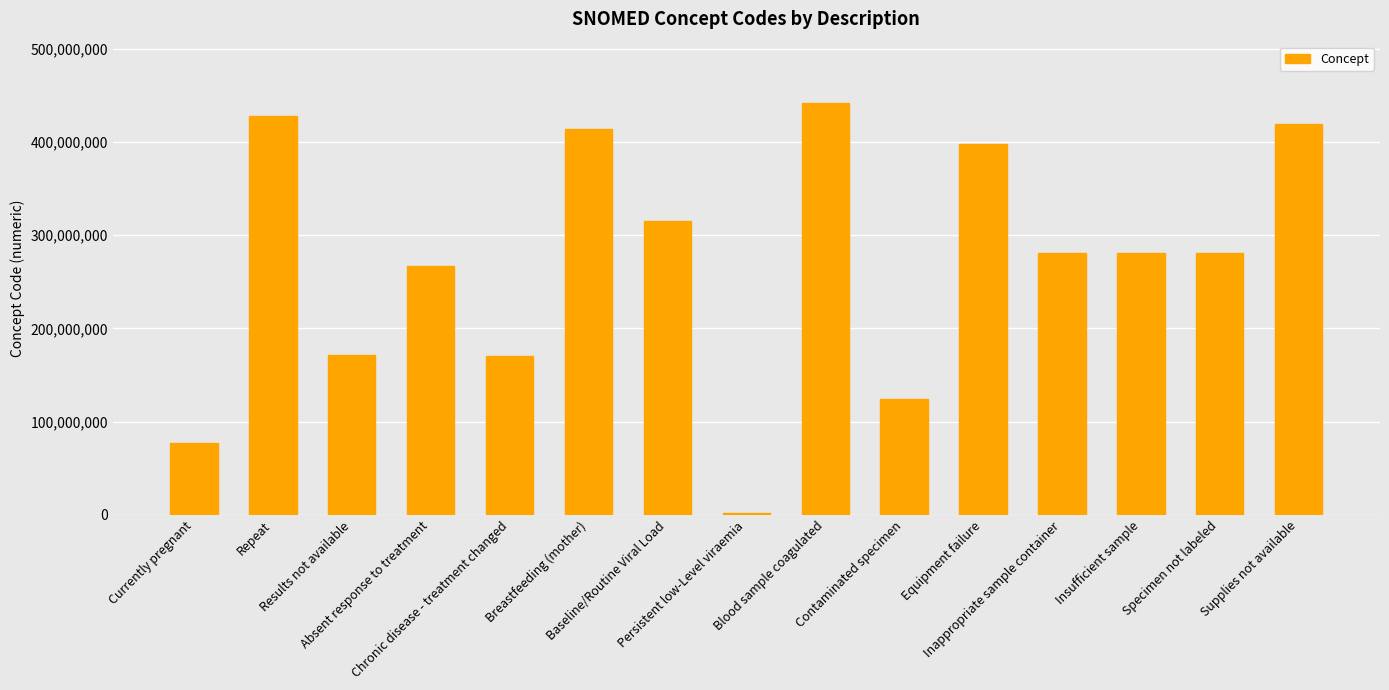

How many bars are there in total?

15